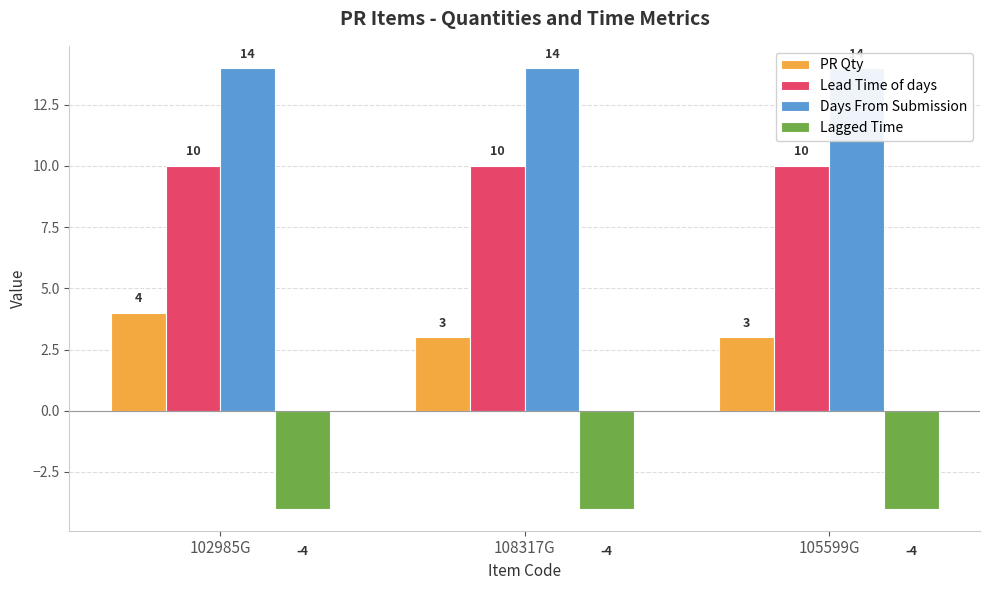

Is it true that PR Qty equals 5 at 108317G?

False